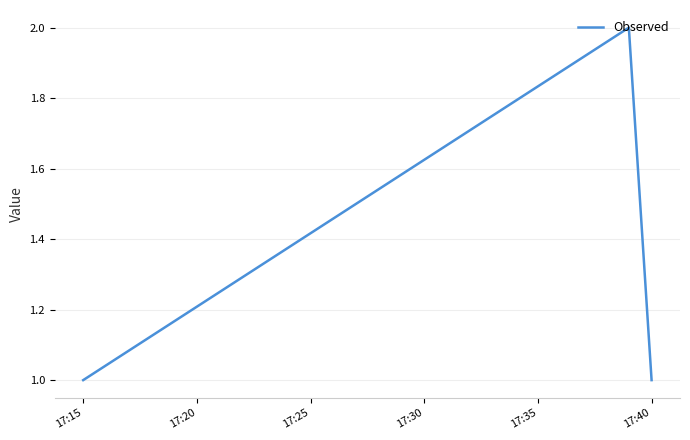

How many lines are shown in the chart?

1